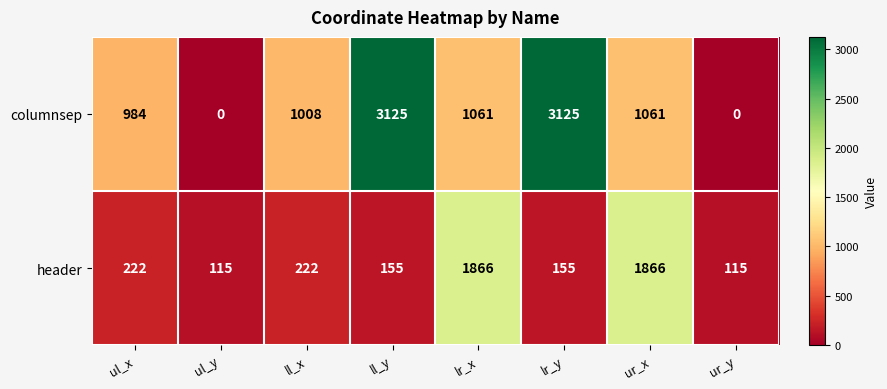

Reading left to right, what are all the values shown in this chart?

columnsep: ul_x=984	ul_y=0	ll_x=1008	ll_y=3125	lr_x=1061	lr_y=3125	ur_x=1061	ur_y=0
header: ul_x=222	ul_y=115	ll_x=222	ll_y=155	lr_x=1866	lr_y=155	ur_x=1866	ur_y=115